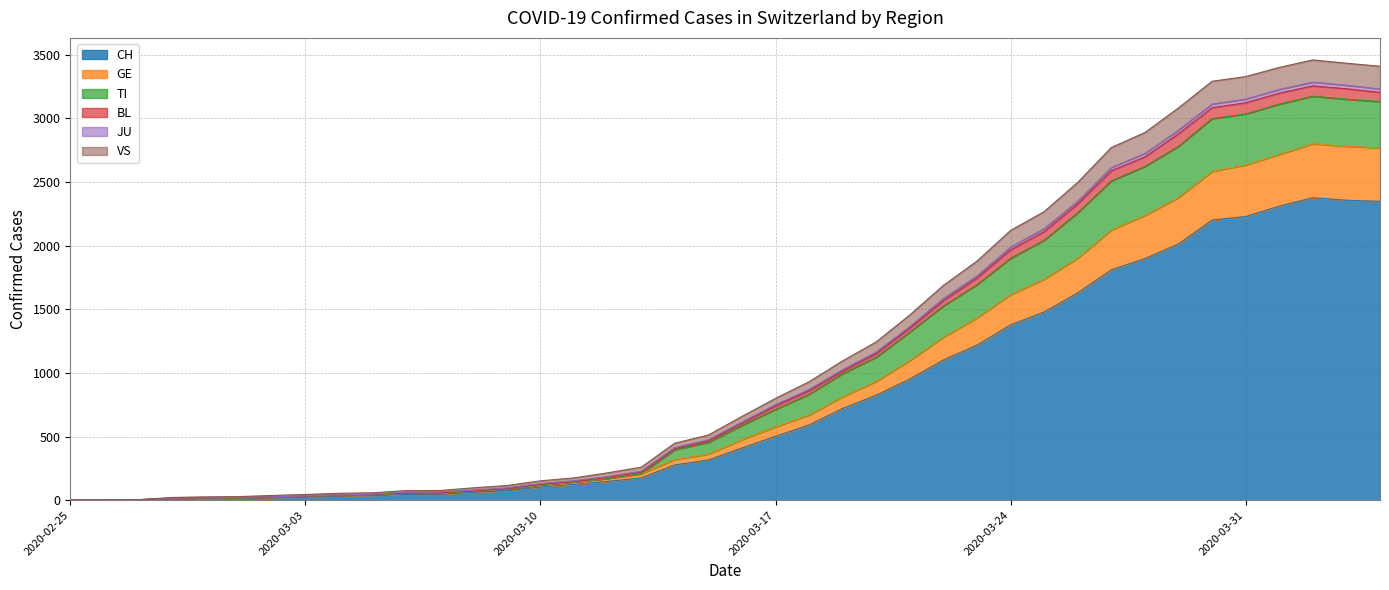

What is the greatest value displayed?

3460